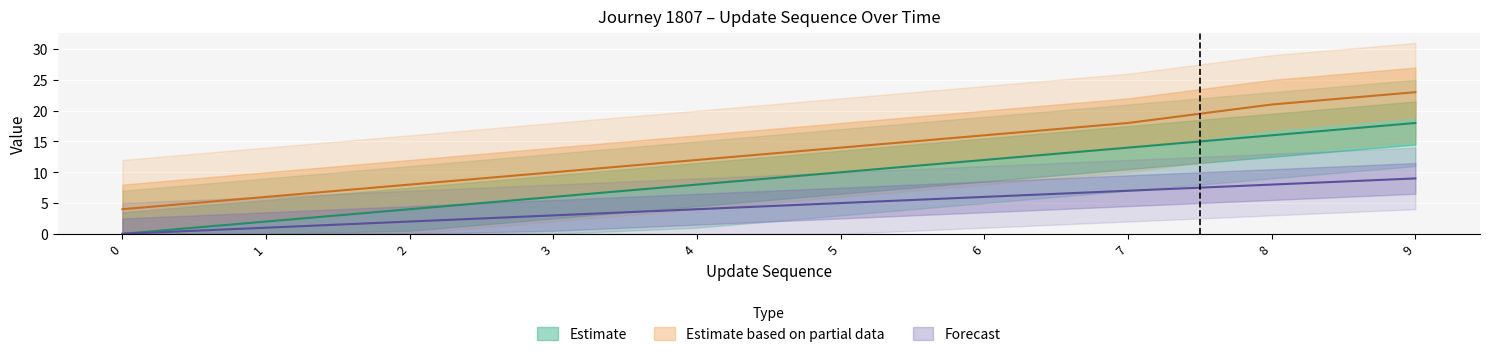

Count the number of data series in this chart.

3